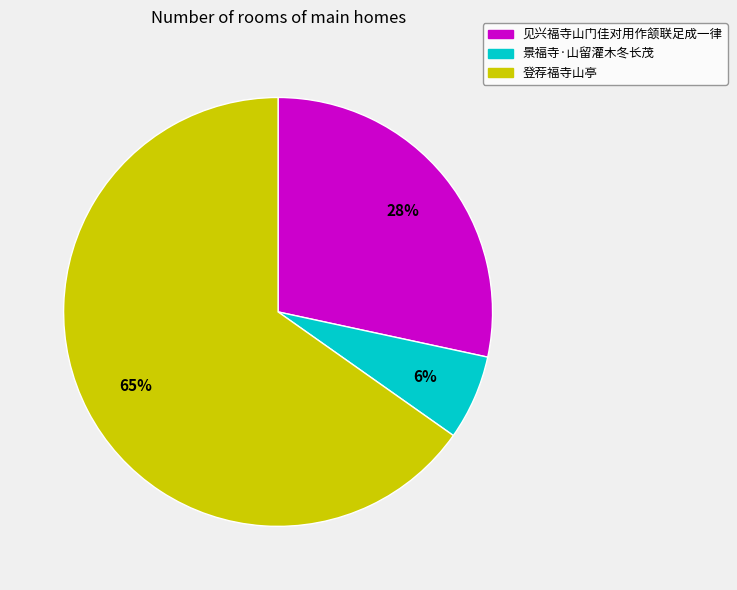

To the nearest percent, what is the combined percentage of 登荐福寺山亭 and 见兴福寺山门佳对用作颔联足成一律?

94%